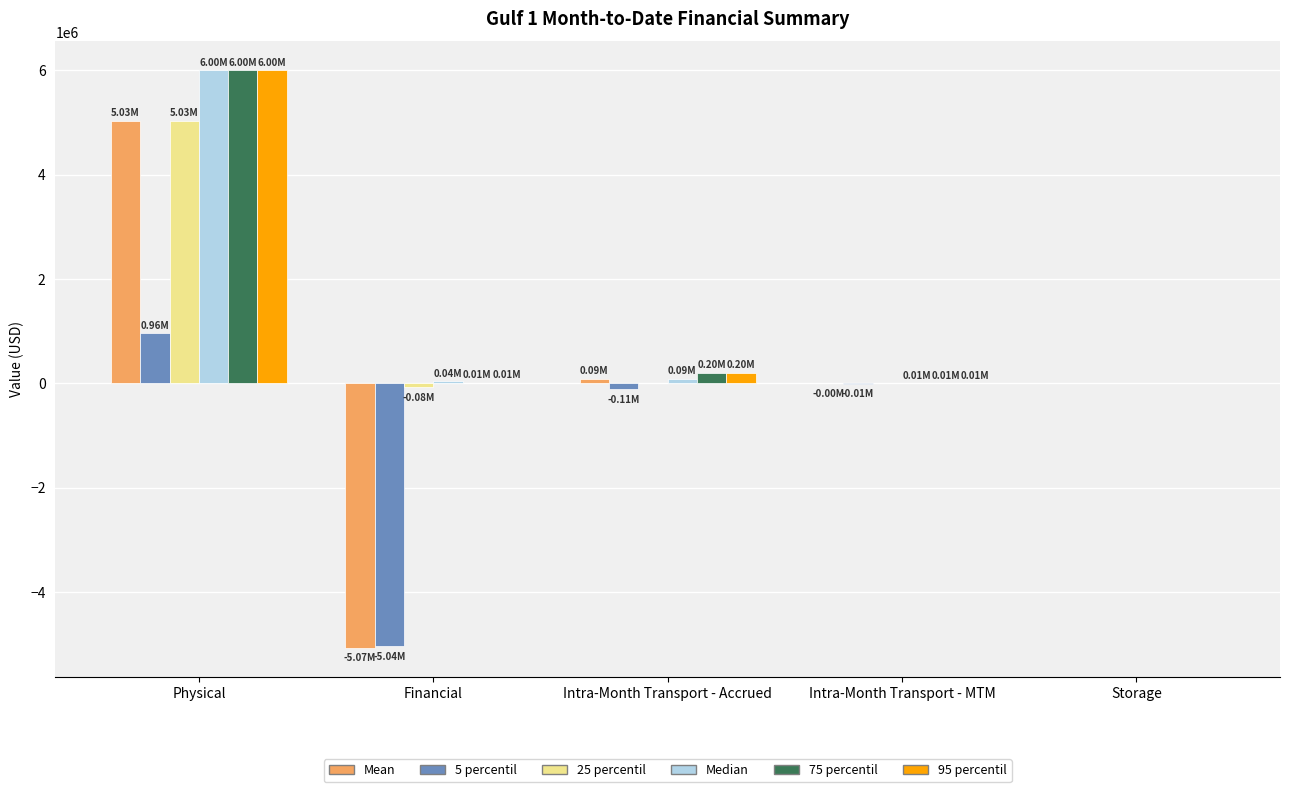

At which category is the sum across all series the highest?

Physical